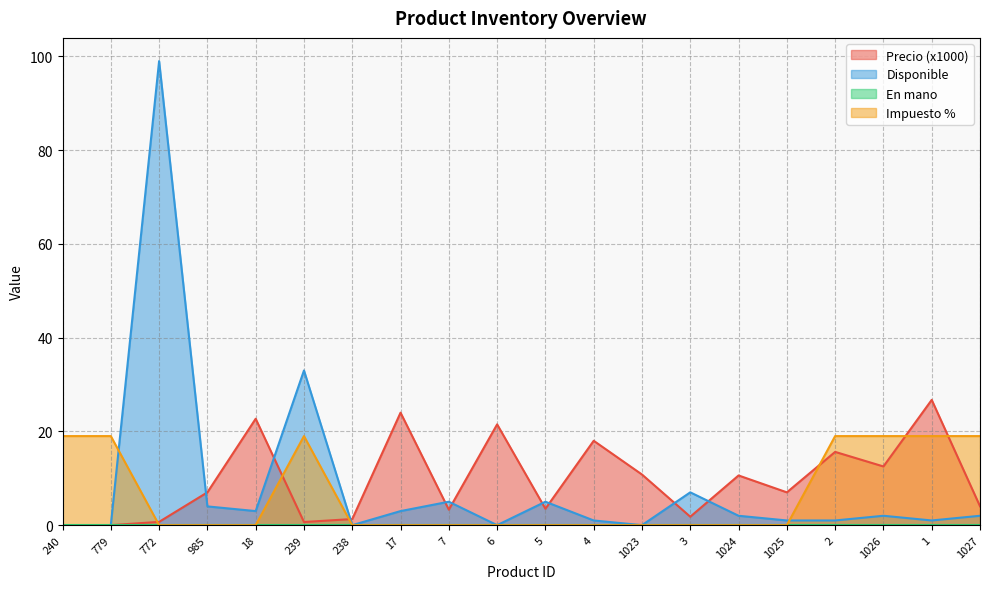

How many lines are shown in the chart?

4